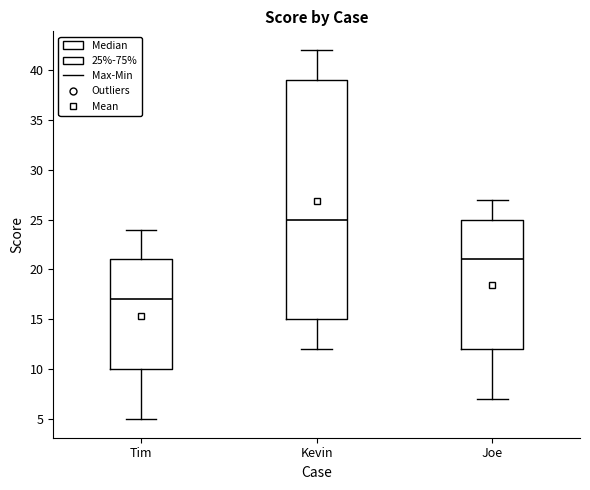

Reading left to right, read every box against the y-axis: the position of its median line, the range the box covers, and the ends of its whiskers. The values are not printed on the chart, so give them approximately, as read against the axis.

Tim: median 17, box 10 to 21, whiskers 5 to 24
Kevin: median 25, box 15 to 39, whiskers 12 to 42
Joe: median 21, box 12 to 25, whiskers 7 to 27